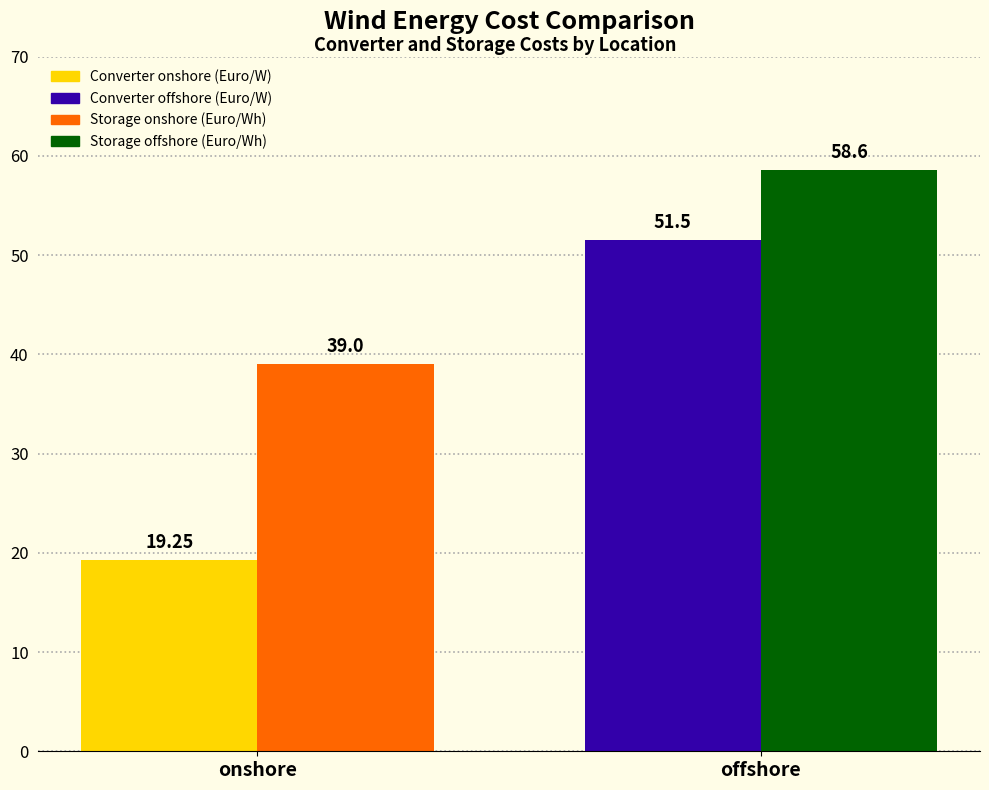

What is the spread (max minus min) of values at offshore?

7.1